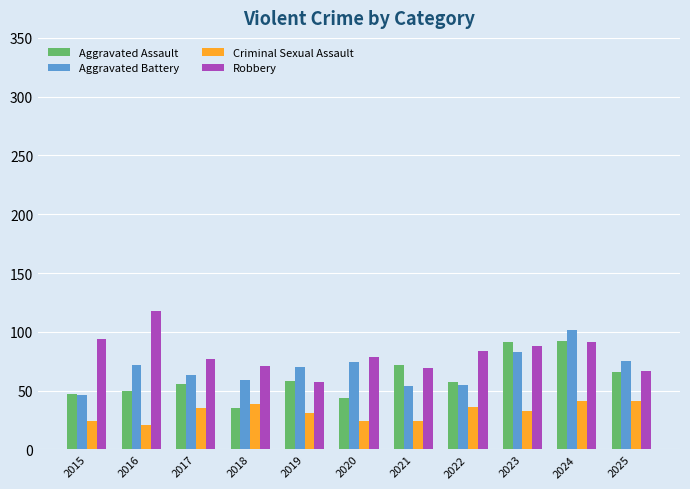

How many bars are there in total?

44